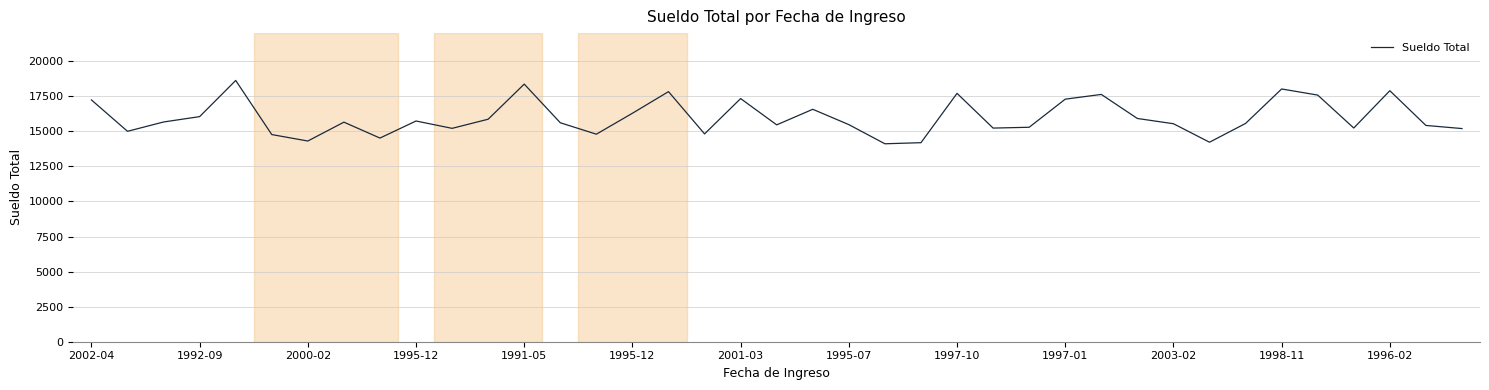

What is the minimum value shown in the chart?

14110.7